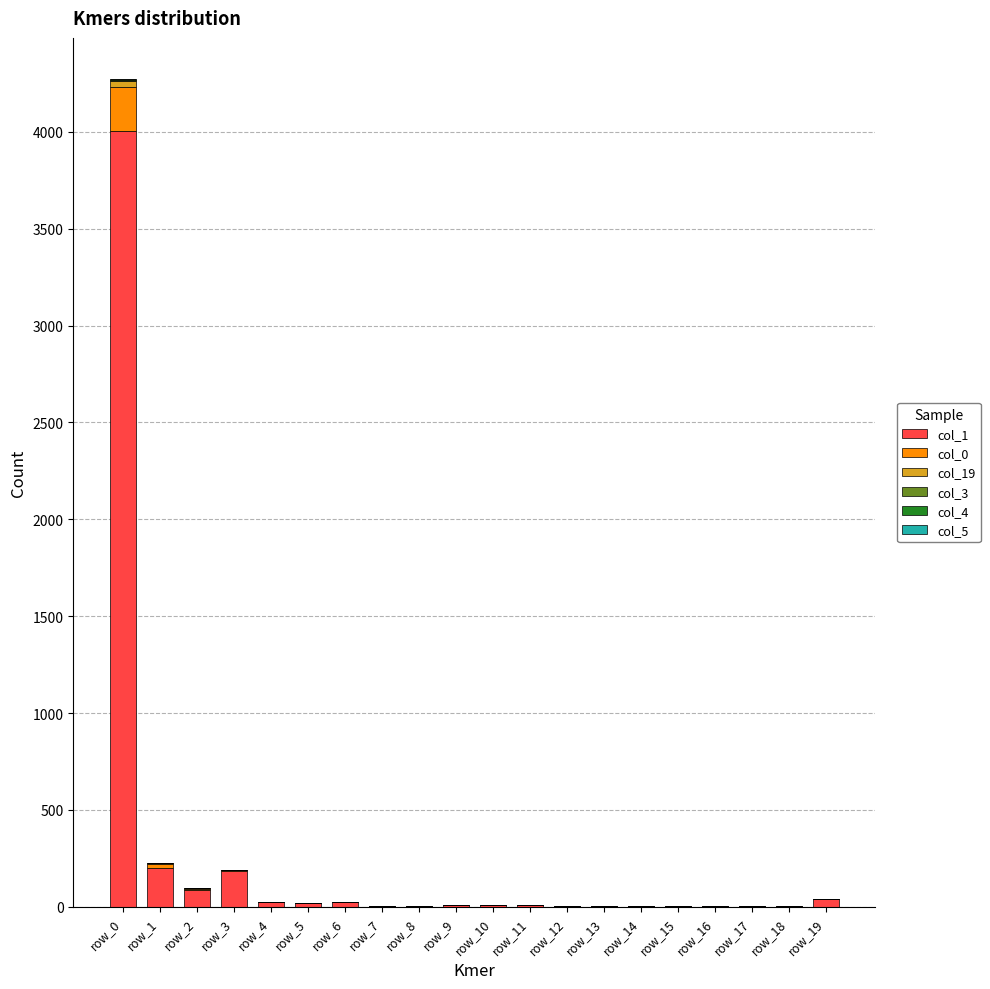

At which label does col_1 reach its peak?

row_0